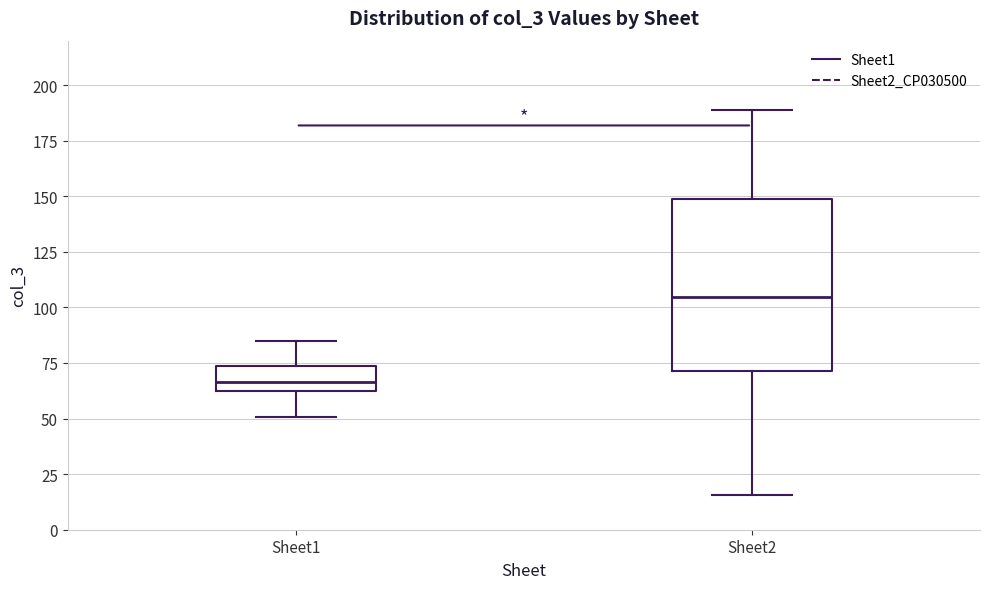

Comparing the boxes themselves (not the whiskers), which one is the tallest?

Sheet2